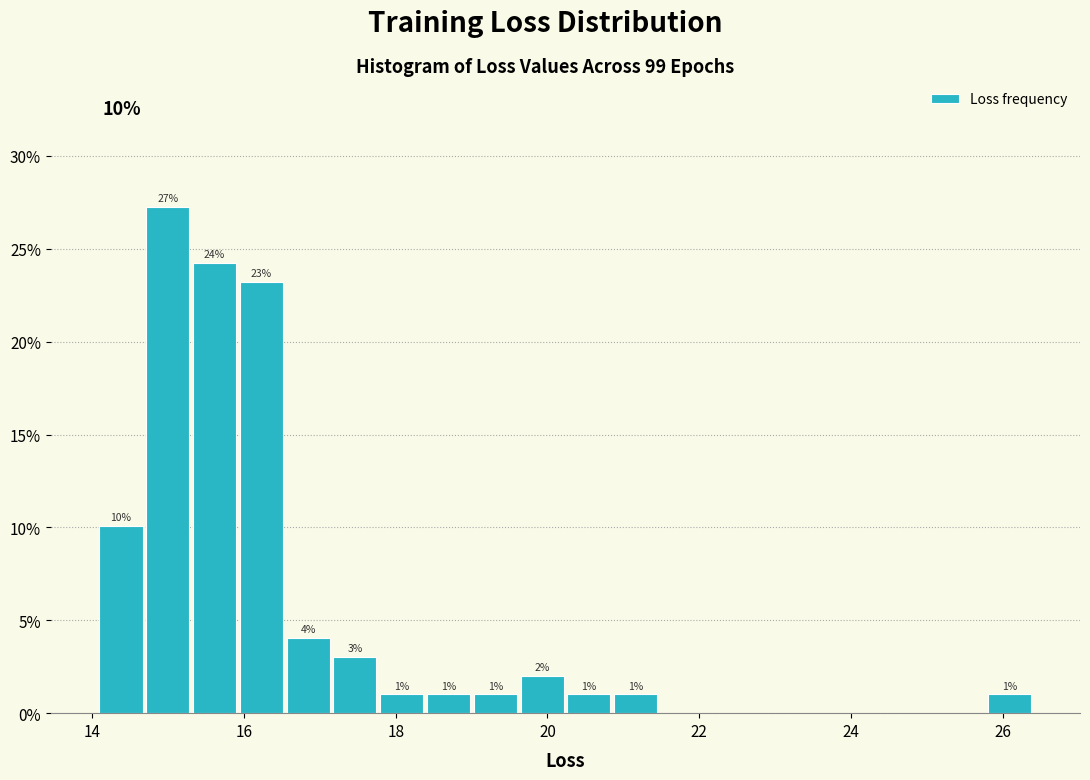

Around what value on the x-axis is the tallest bar? Give the approximate position of its centre, as read against the axis.

15.0